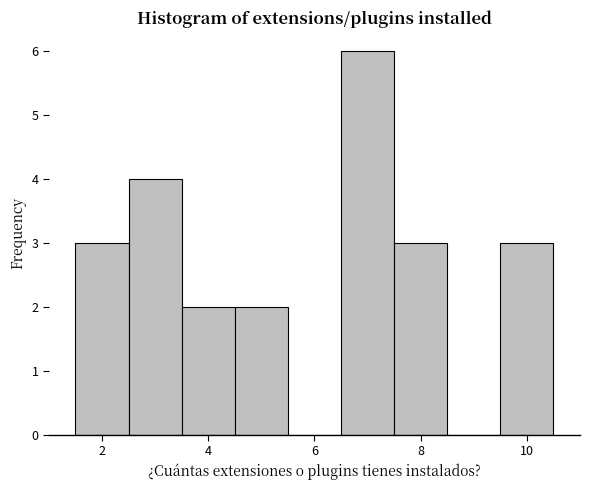

How tall is the bar that spans 2.5 to 3.5 on the x-axis? Neither the bar edges nor the heights are printed on the chart, so give them approximately, as read against the axes.

4